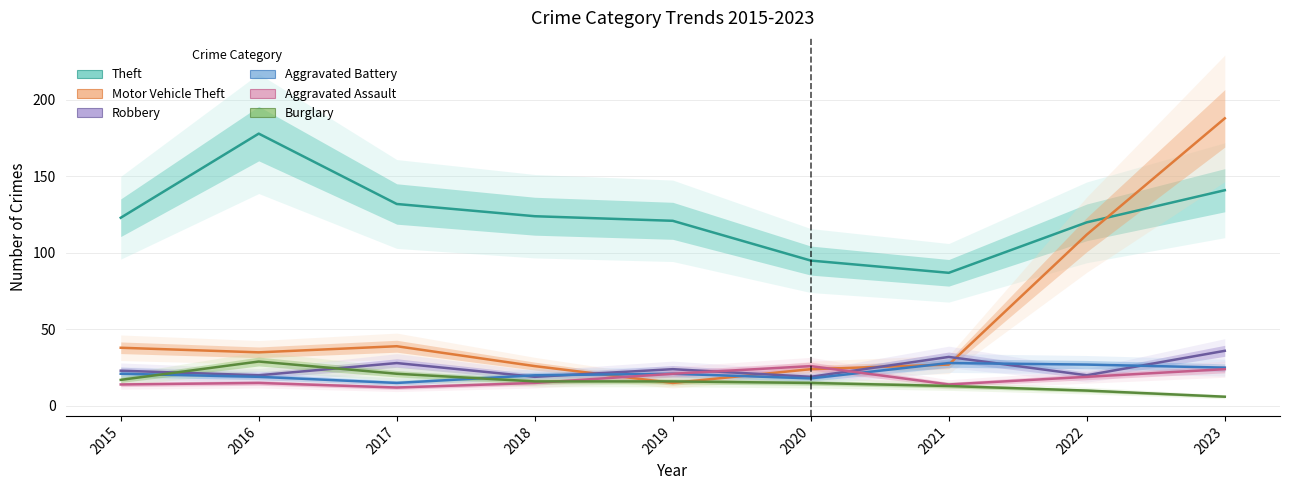

Reading left to right, extract all data points from this chart.

Theft: 2015=123	2016=178	2017=132	2018=124	2019=121	2020=95	2021=87	2022=120	2023=141
Motor Vehicle Theft: 2015=38	2016=35	2017=39	2018=26	2019=15	2020=24	2021=27	2022=112	2023=188
Robbery: 2015=23	2016=20	2017=28	2018=19	2019=24	2020=19	2021=32	2022=20	2023=36
Aggravated Battery: 2015=21	2016=19	2017=15	2018=20	2019=21	2020=18	2021=28	2022=27	2023=25
Aggravated Assault: 2015=14	2016=15	2017=12	2018=15	2019=21	2020=26	2021=14	2022=19	2023=24
Burglary: 2015=17	2016=29	2017=21	2018=16	2019=16	2020=15	2021=13	2022=10	2023=6